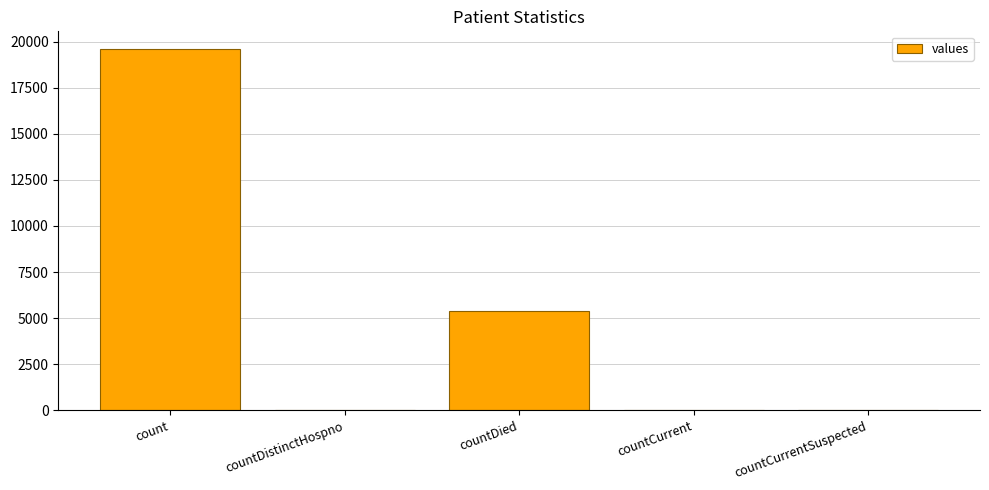

How many series are shown in this chart?

1